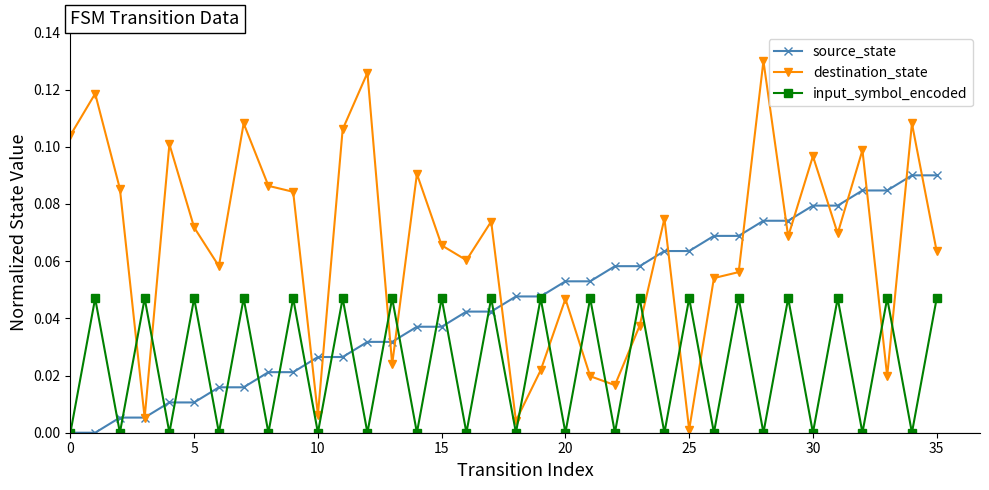

Which series has the largest total across all categories?

destination_state